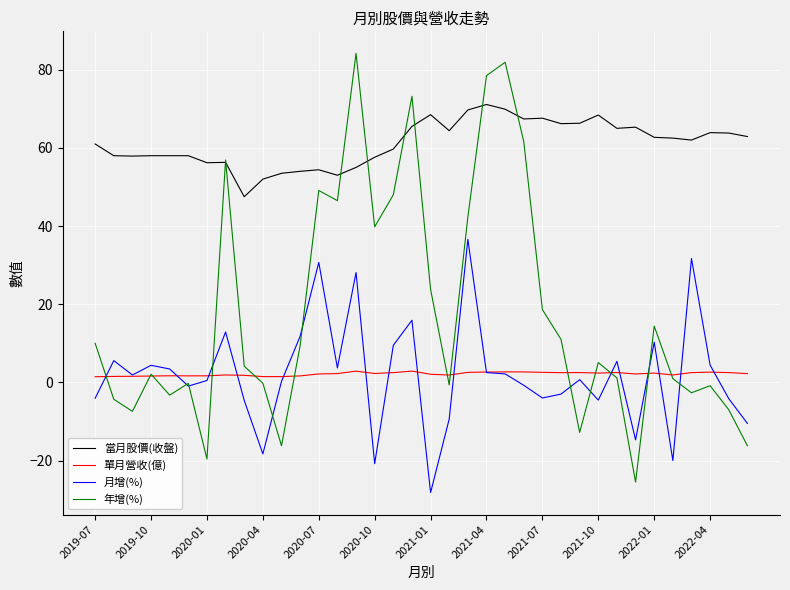

Rank the series by their maximum value, from highest to lowest.

年增(%), 當月股價(收盤), 月增(%), 單月營收(億)